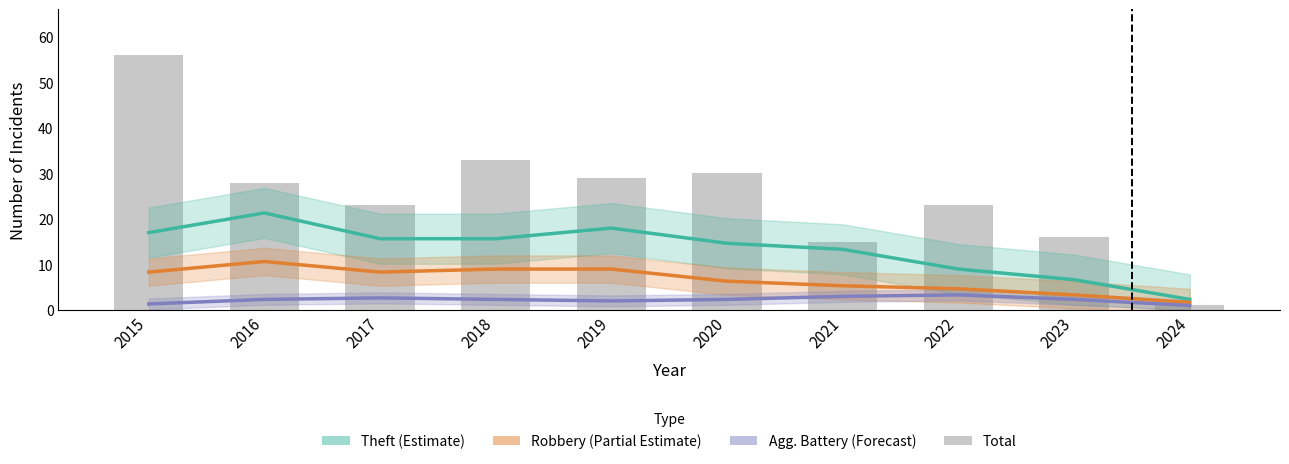

What is the sum of all Agg. Battery (Forecast) values?

22.7